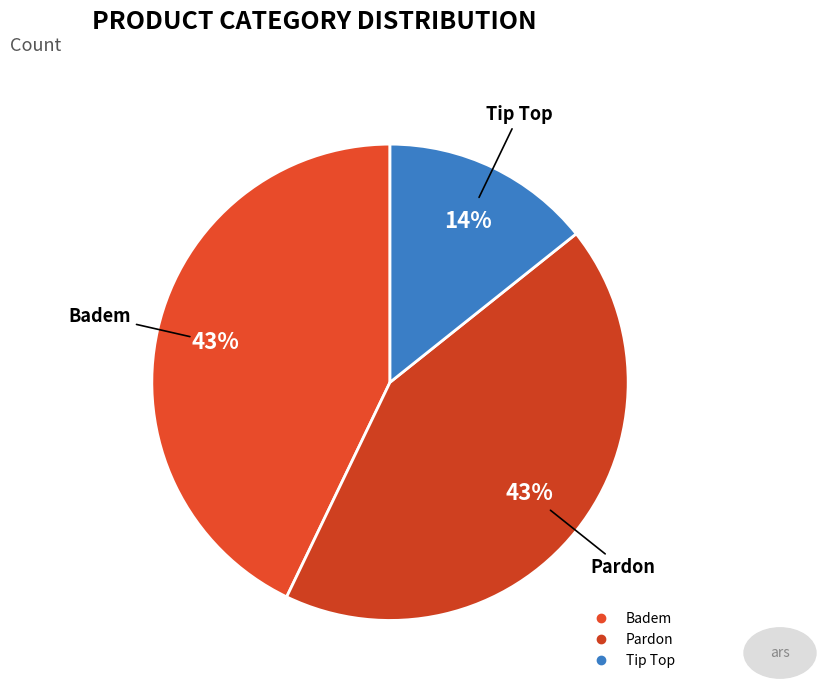

Is the sum of Badem and Pardon greater than half?

Yes